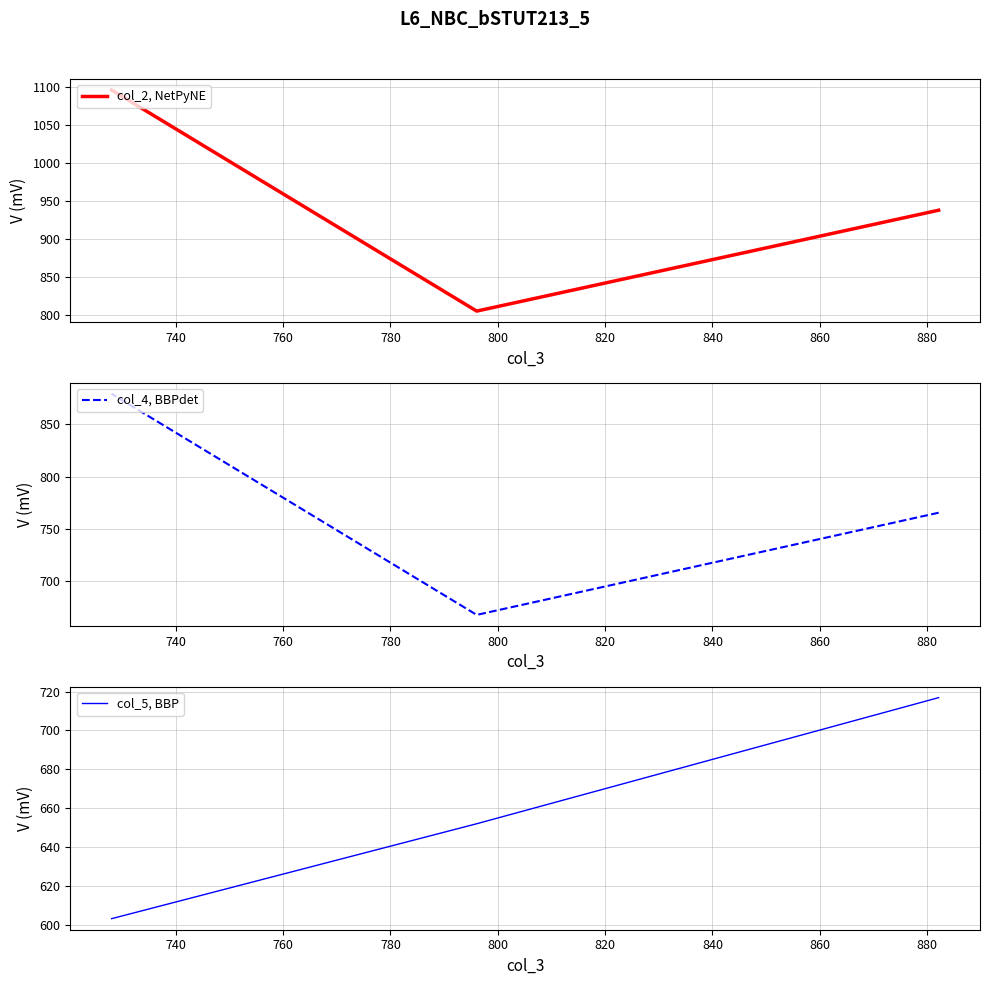

How many values in the col_2, NetPyNE series are below 938?

1